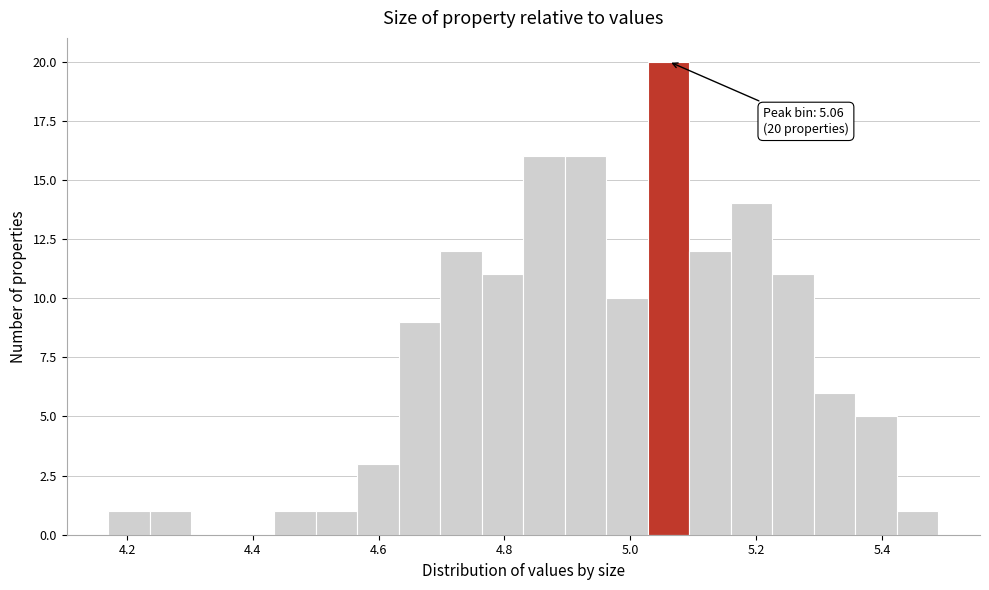

Around what value on the x-axis is the tallest bar? Give the approximate position of its centre, as read against the axis.

5.06